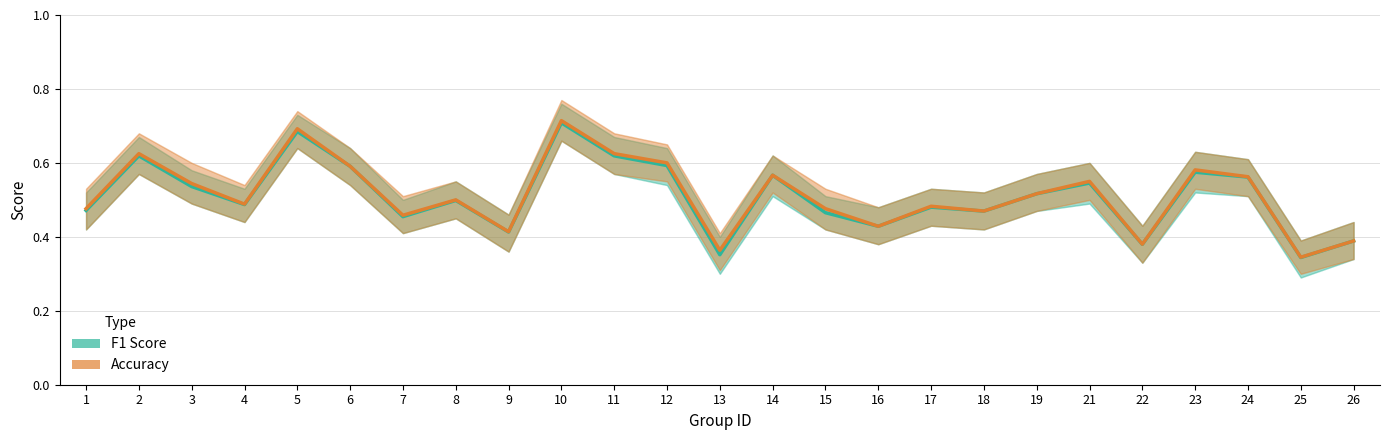

Reading left to right, extract all data points from this chart.

F1 Score: 1=0.5	2=0.6	3=0.5	4=0.5	5=0.7	6=0.6	7=0.5	8=0.5	9=0.4	10=0.7	11=0.6	12=0.6	13=0.4	14=0.6	15=0.5	16=0.4	17=0.5	18=0.5	19=0.5	21=0.5	22=0.4	23=0.6	24=0.6	25=0.3	26=0.4
Accuracy: 1=0.5	2=0.6	3=0.5	4=0.5	5=0.7	6=0.6	7=0.5	8=0.5	9=0.4	10=0.7	11=0.6	12=0.6	13=0.4	14=0.6	15=0.5	16=0.4	17=0.5	18=0.5	19=0.5	21=0.6	22=0.4	23=0.6	24=0.6	25=0.3	26=0.4